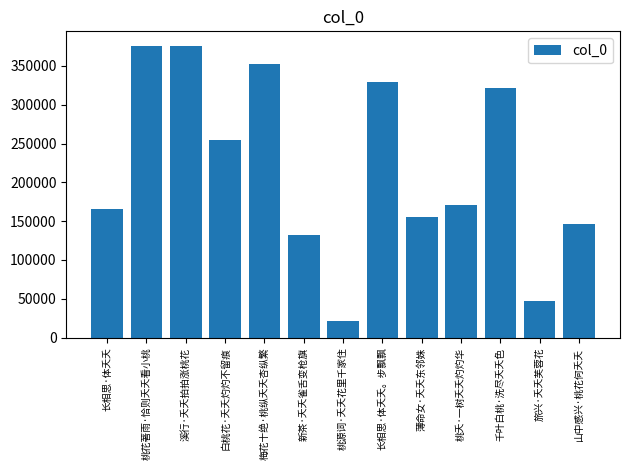

Between 新茶·夭夭雀舌变枪旗 and 桃花著雨·恰则夭夭看小桃, which is larger?

桃花著雨·恰则夭夭看小桃